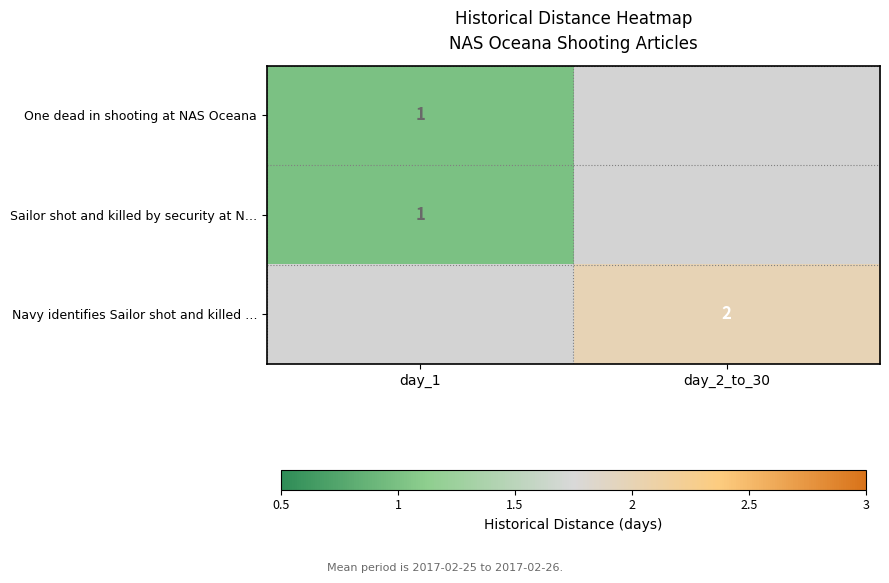

Is it true that Sailor shot and killed by security at N… equals 1 at day_1?

True